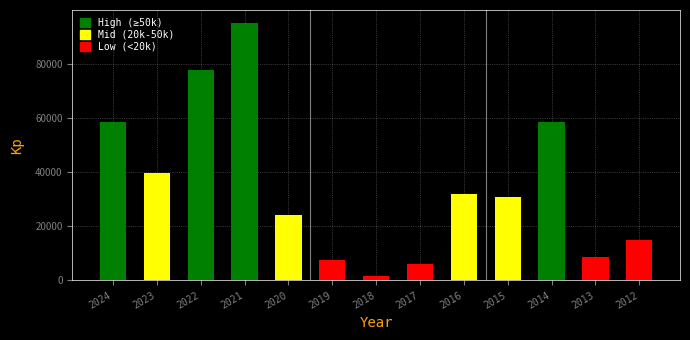

Reading left to right, transcribe all the data shown in this chart.

58500	39500	77600	95000	24000	7400	1600	6200	31900	30900	58500	8700	14700